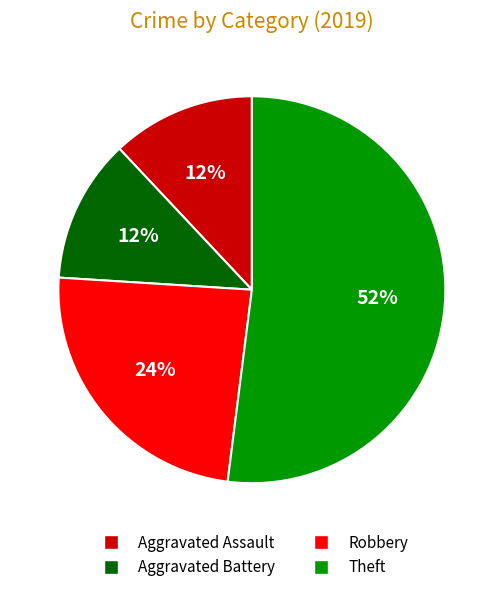

True or false: Aggravated Battery accounts for 12% of the total.

True